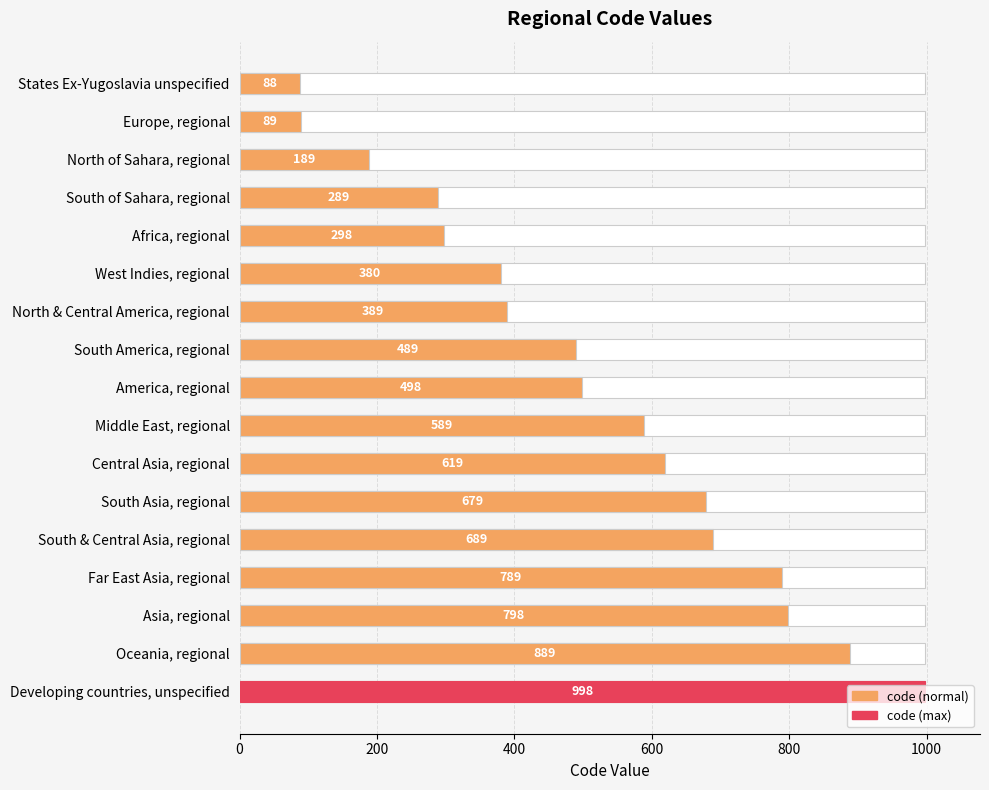

Reading left to right, transcribe all the data shown in this chart.

88	89	189	289	298	380	389	489	498	589	619	679	689	789	798	889	998